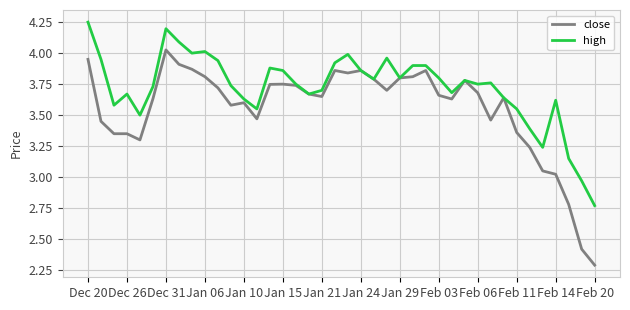

List the series in order of their peak value, highest first.

high, close